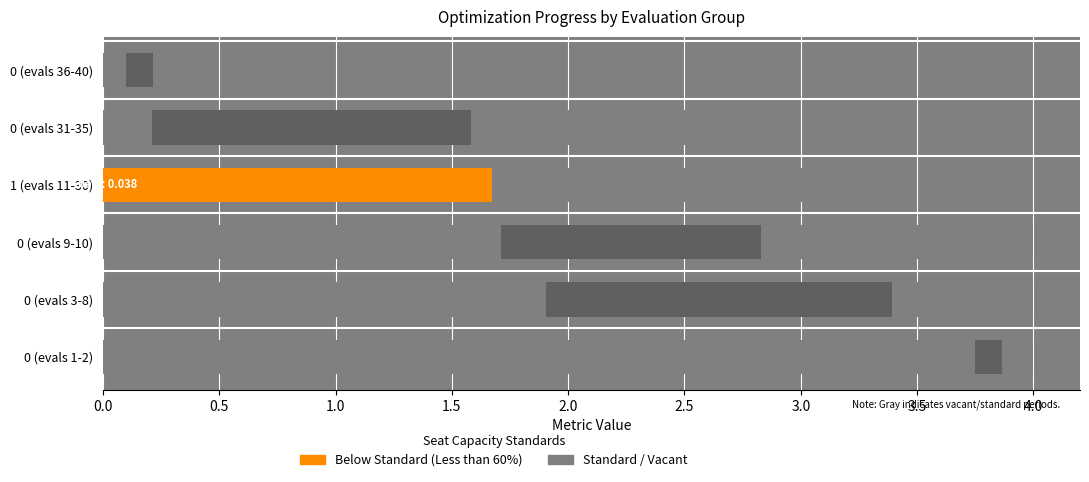

The mean series shows 2.8 at 0 (evals 9-10). True or false?

True